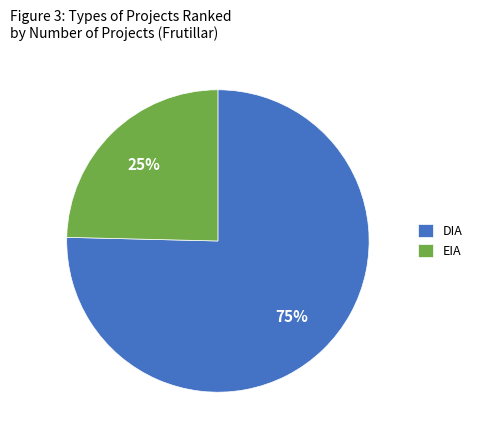

How many slices are in this pie chart?

2